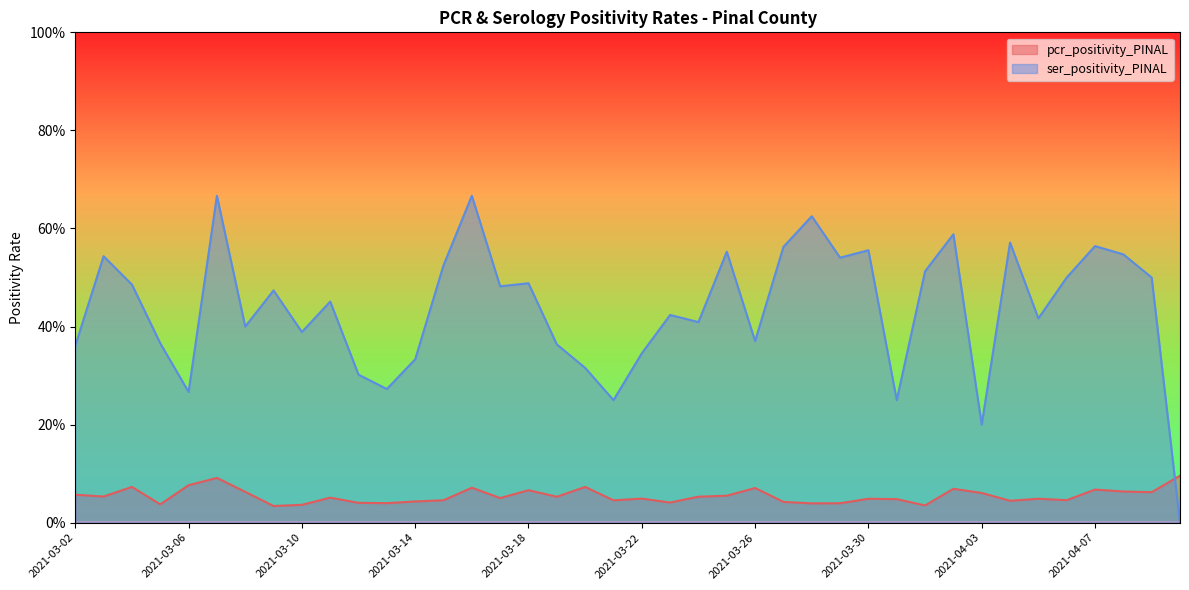

At which category is the sum across all series the highest?

2021-03-07